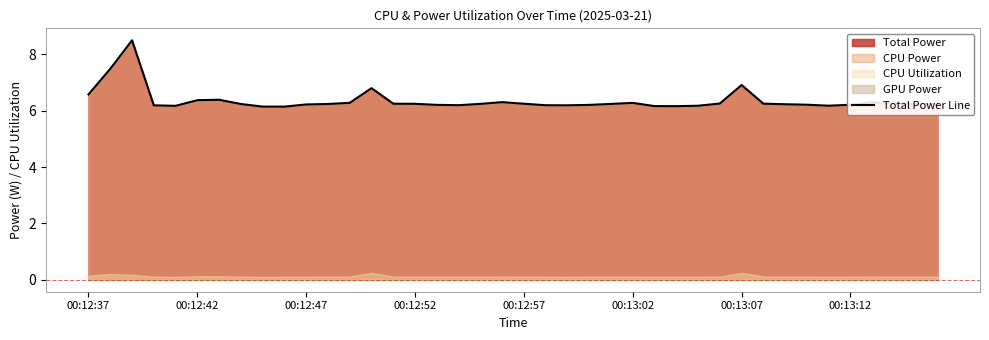

How many points are higher than both their immediate neighbors (excluding endpoints)?

7